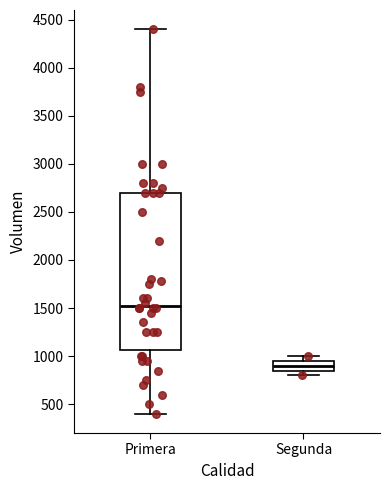

Reading left to right, read every box against the y-axis: the position of its median line, the range the box covers, and the ends of its whiskers. The values are not printed on the chart, so give them approximately, as read against the axis.

Primera: median 1550, box 1050 to 2700, whiskers 400 to 4400
Segunda: median 900, box 850 to 950, whiskers 800 to 1000